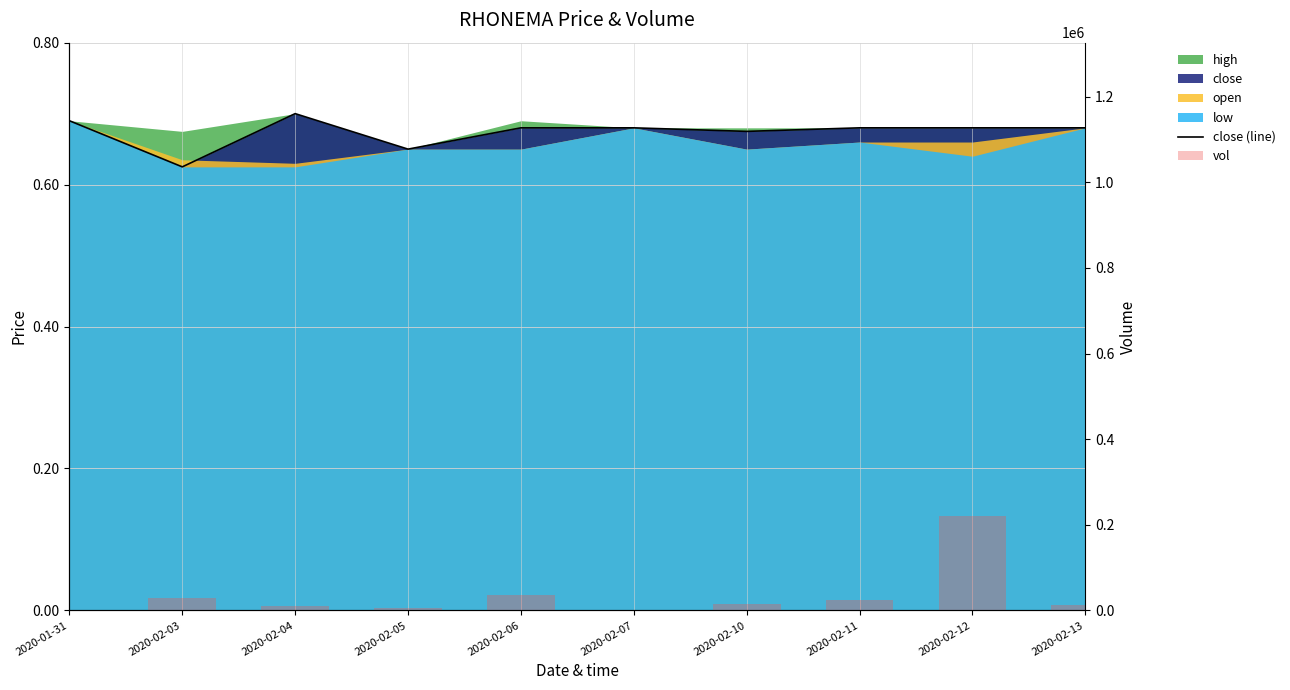

How many data points does each series have?

10